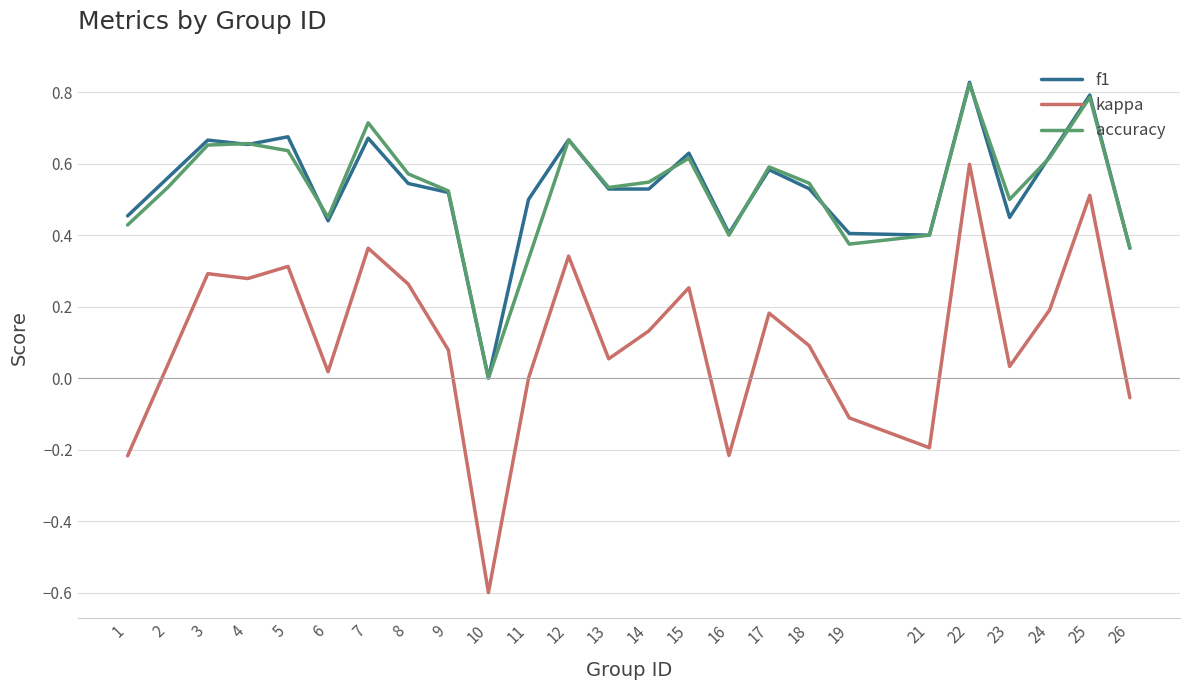

At which category is the sum across all series the highest?

22